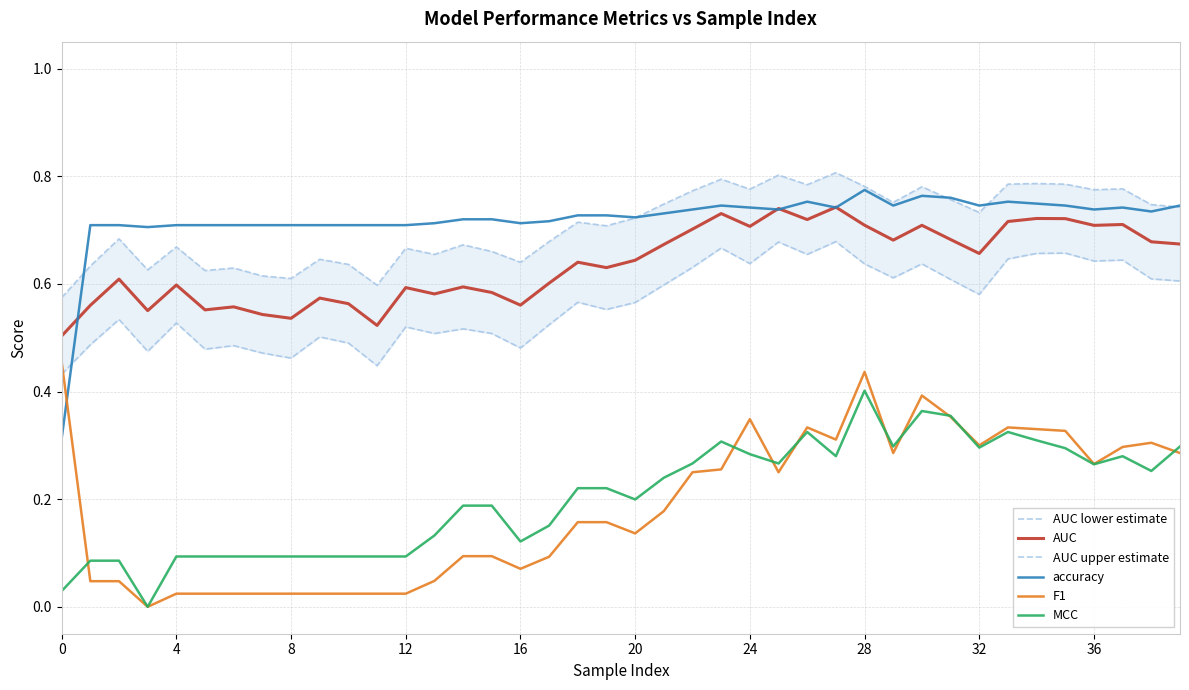

What is the difference between the maximum and minimum values in the MCC series?

0.4